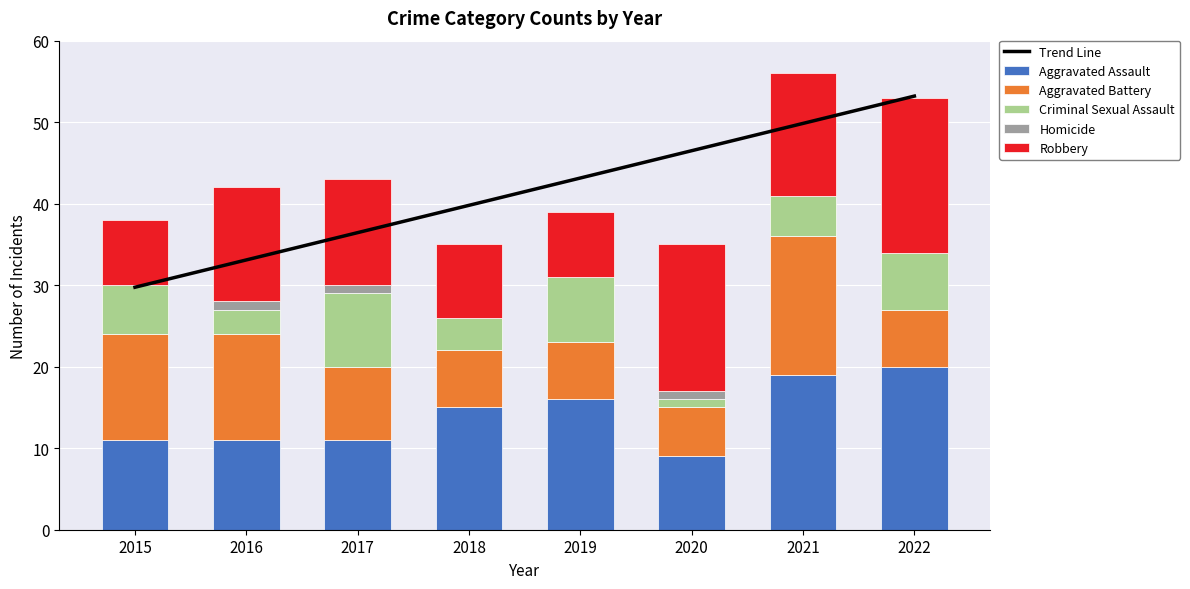

Reading left to right, what are all the values shown in this chart?

Trend Line: 29.8	33.1	36.4	39.8	43.1	46.5	49.8	53.2
Aggravated Assault: 11.0	11.0	11.0	15.0	16.0	9.0	19.0	20.0
Aggravated Battery: 13.0	13.0	9.0	7.0	7.0	6.0	17.0	7.0
Criminal Sexual Assault: 6.0	3.0	9.0	4.0	8.0	1.0	5.0	7.0
Homicide: 0.0	1.0	1.0	0.0	0.0	1.0	0.0	0.0
Robbery: 8.0	14.0	13.0	9.0	8.0	18.0	15.0	19.0